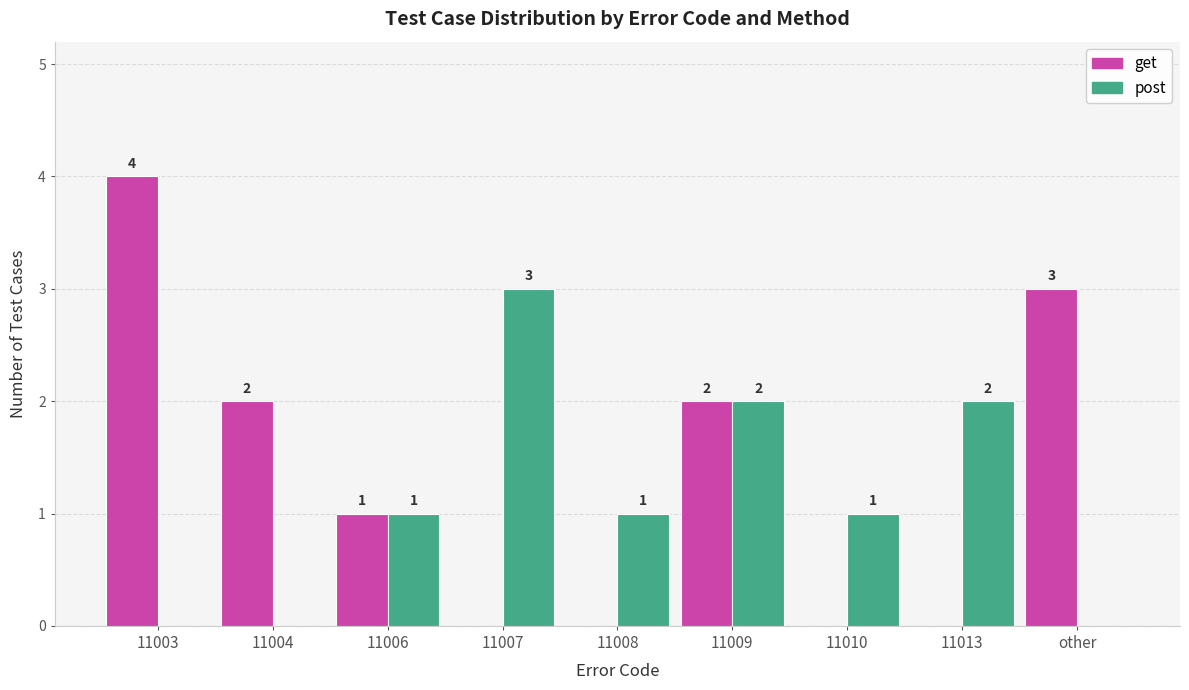

The get series shows 0 at 11013. True or false?

True